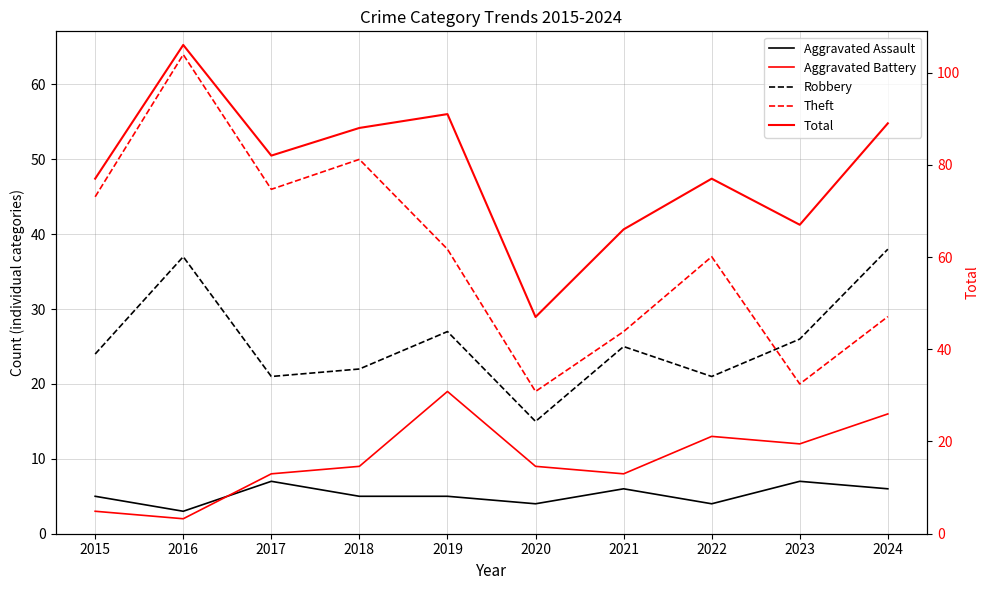

The Aggravated Battery series shows 1 at 2015. True or false?

False